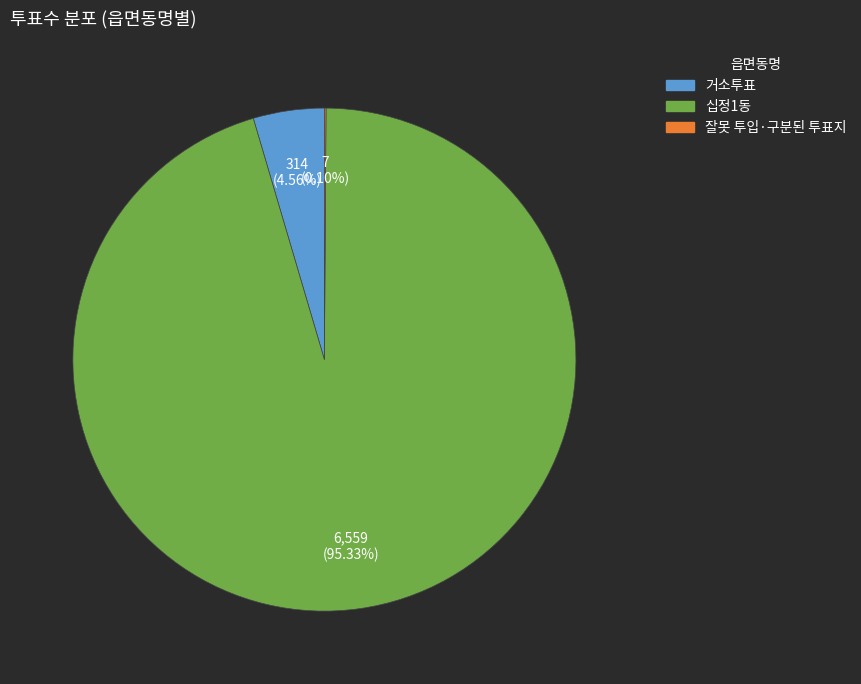

Which slice is the largest?

십정1동